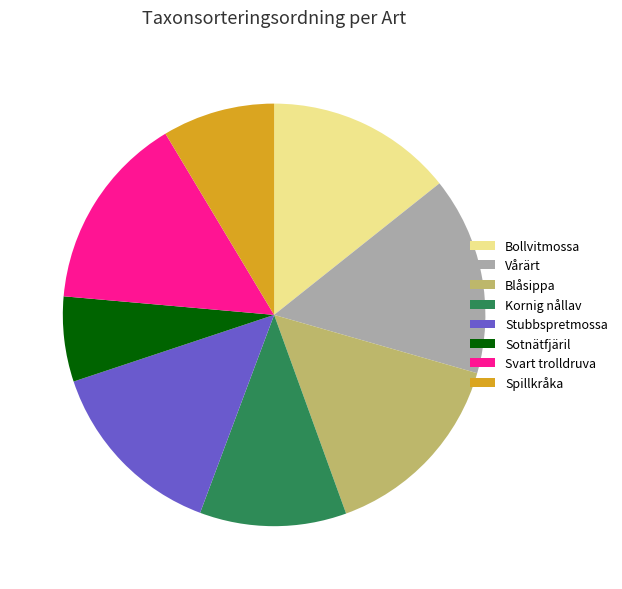

Is it true that Bollvitmossa is 14% of the pie?

True